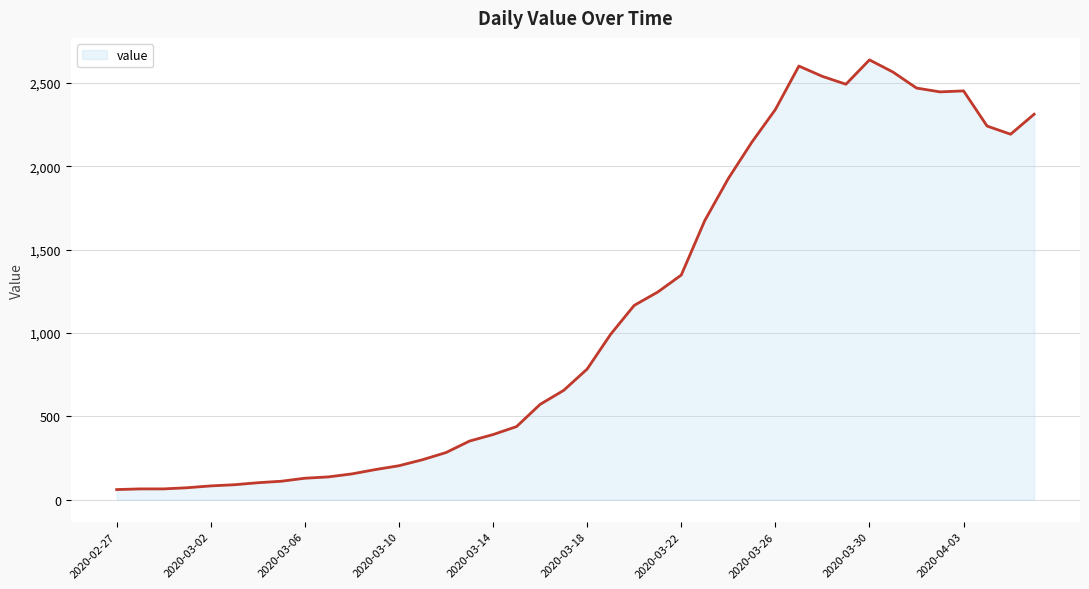

What is the smallest value displayed?

61